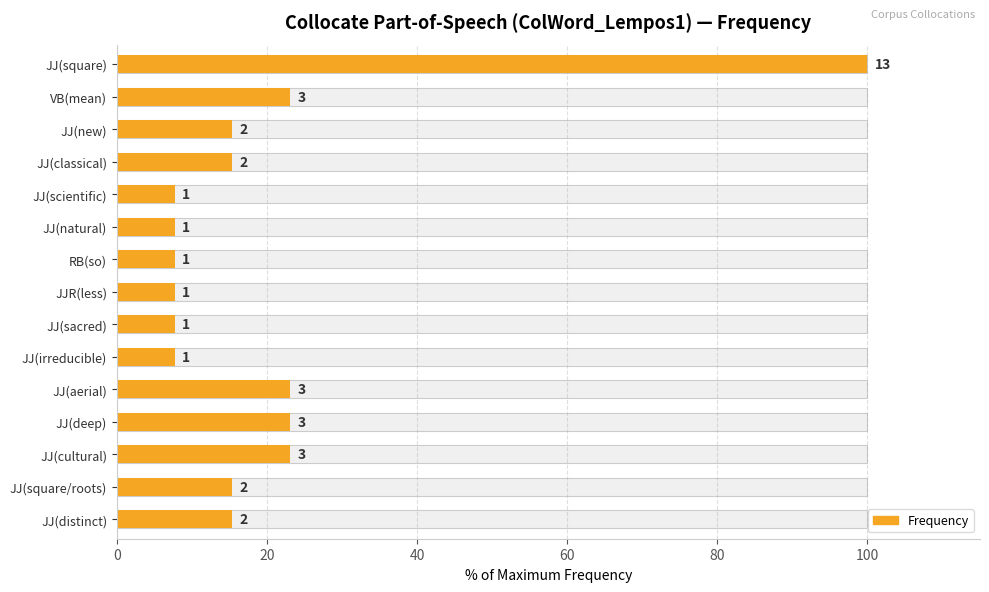

What value does the data have at 0?

100.0